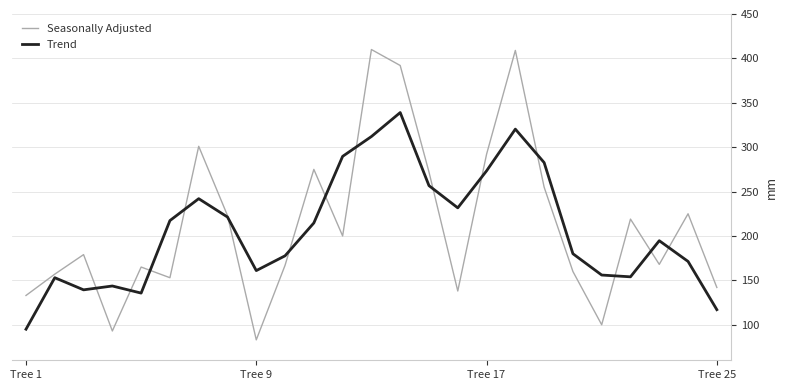

Rank the series by their maximum value, from highest to lowest.

Seasonally Adjusted, Trend